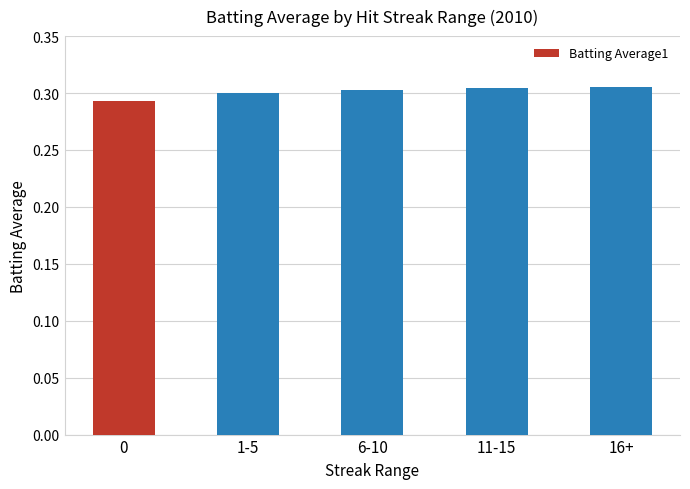

The value at 11-15 is 0.2. True or false?

False